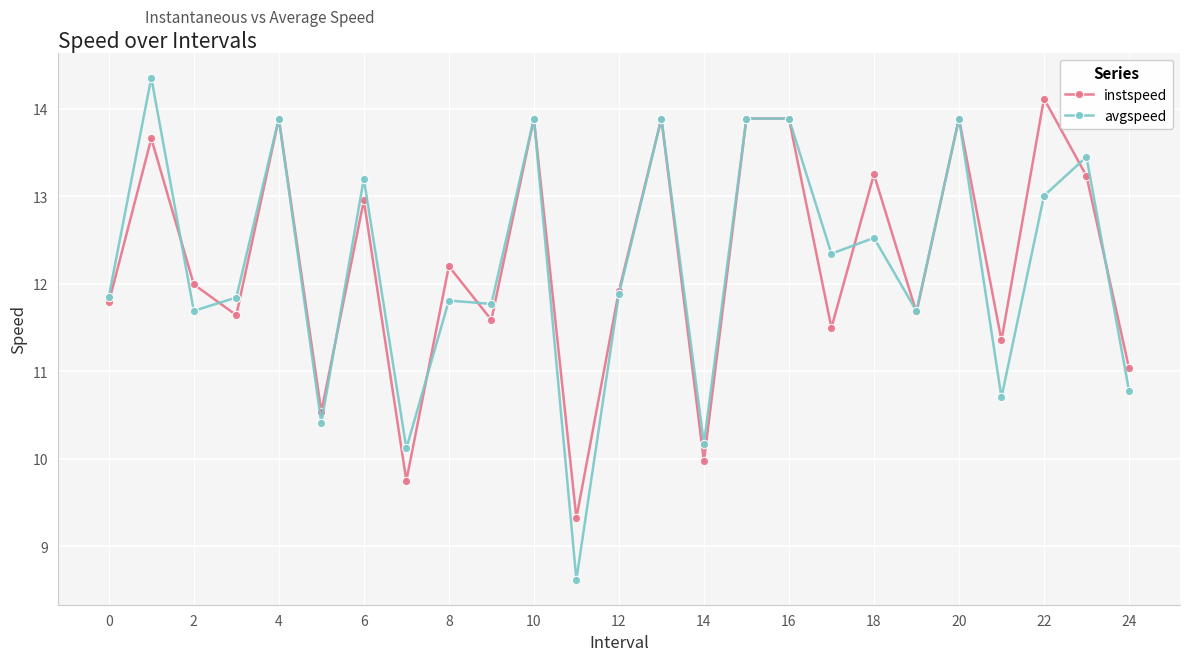

What is the minimum value shown in the chart?

8.6